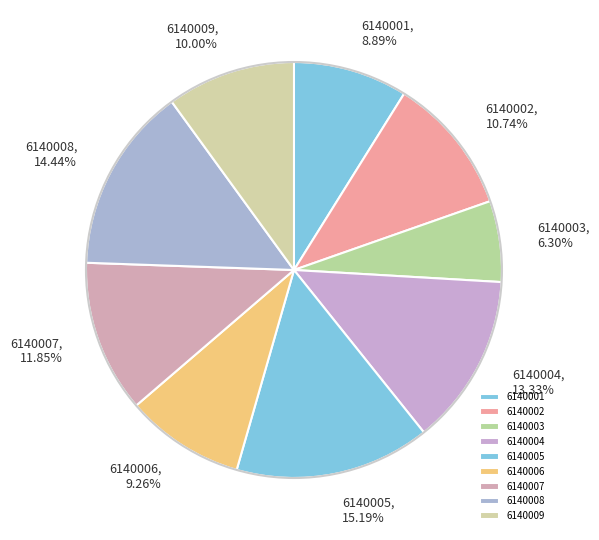

What is the ratio of the value at 6140002 to the value at 6140009?

1.1